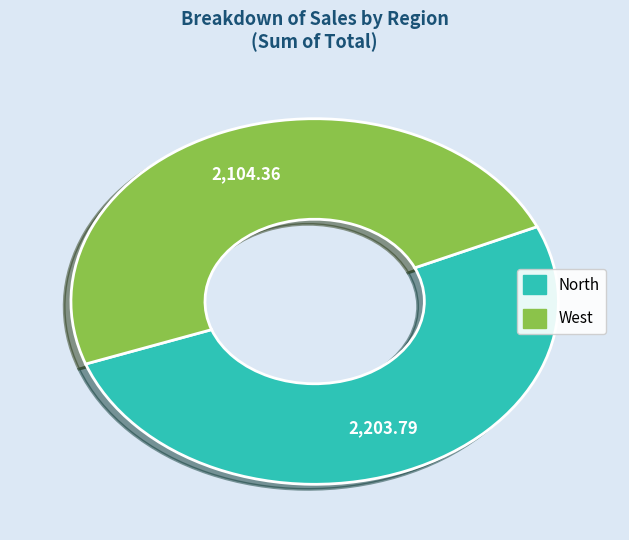

Which slice is the smallest?

West